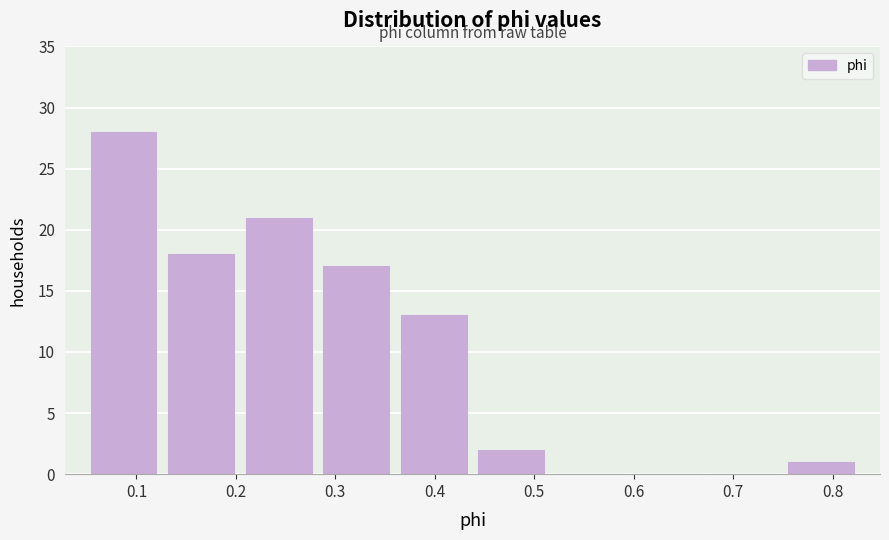

Reading left to right, list every bar in this chart as the range it spans on the x-axis followed by its height. Neither the bar edges nor the heights are printed on the chart, so give them approximately, as read against the axes.

0.05 to 0.13: 28
0.13 to 0.20: 18
0.20 to 0.28: 21
0.28 to 0.36: 17
0.36 to 0.44: 13
0.44 to 0.52: 2
0.52 to 0.59: 0
0.59 to 0.67: 0
0.67 to 0.75: 0
0.75 to 0.83: 1